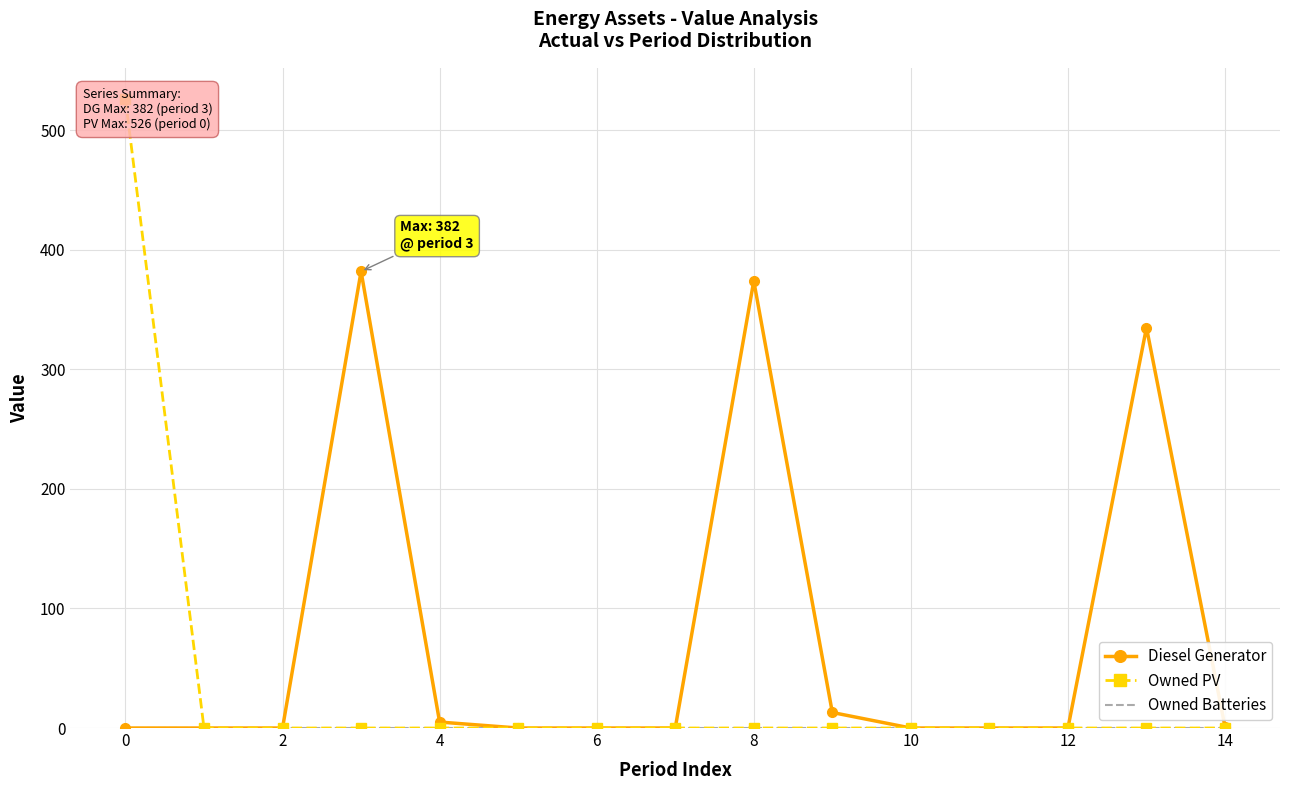

What is the highest value of the Diesel Generator series?

382